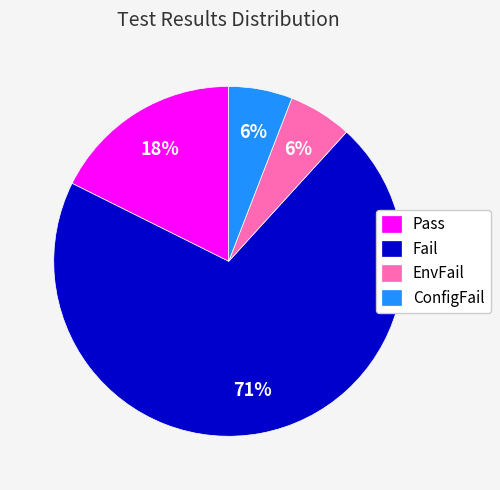

Combined, do ConfigFail and Fail account for over 50%?

Yes